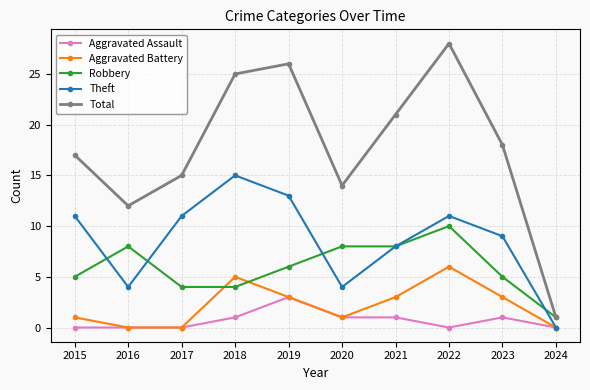

Is it true that Theft equals 2 at 2016?

False